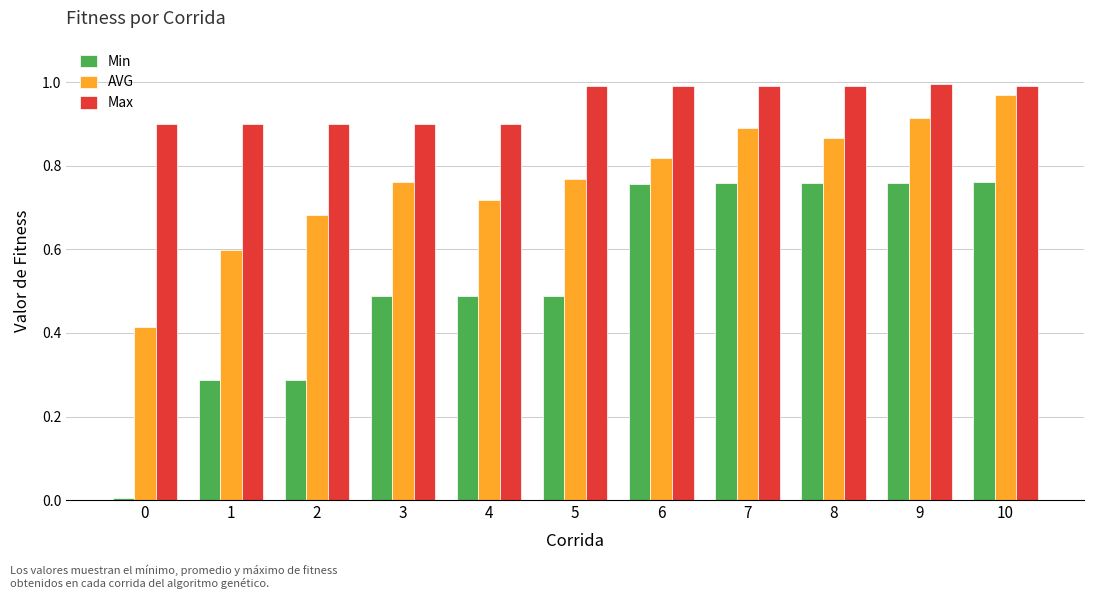

Which series changed the most between 2 and 7?

Min